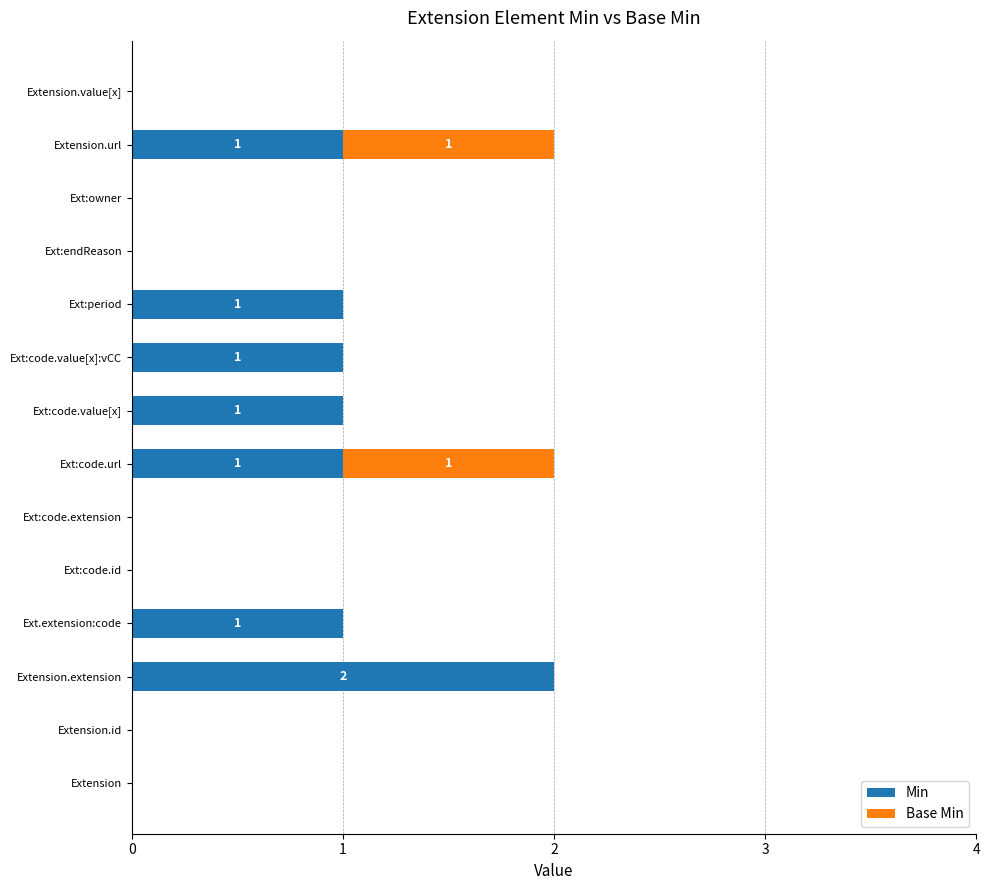

The Min series shows -1 at Ext:code.id. True or false?

False